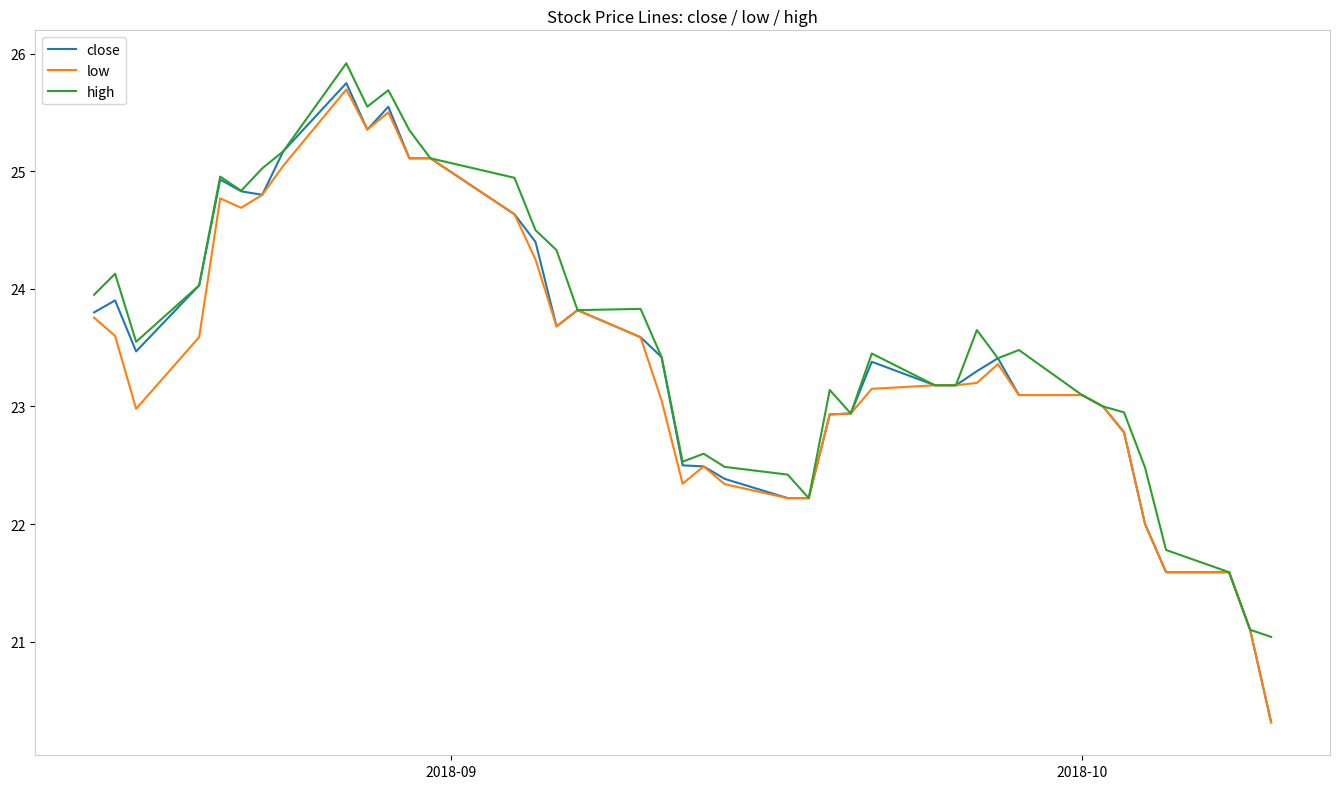

Rank the series by their maximum value, from lowest to highest.

low, close, high